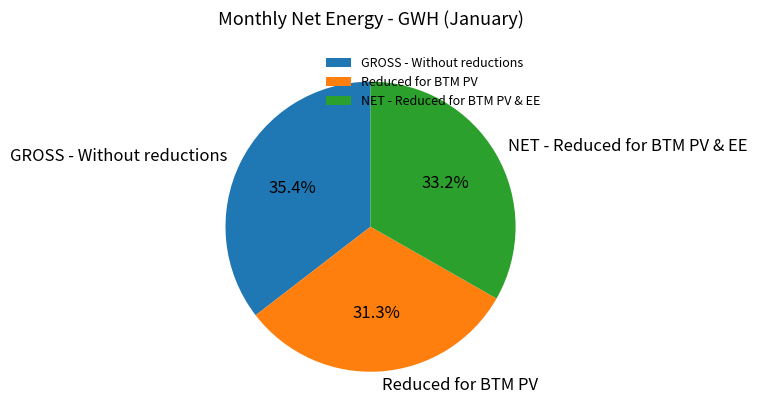

Which slice is the smallest?

Reduced for BTM PV